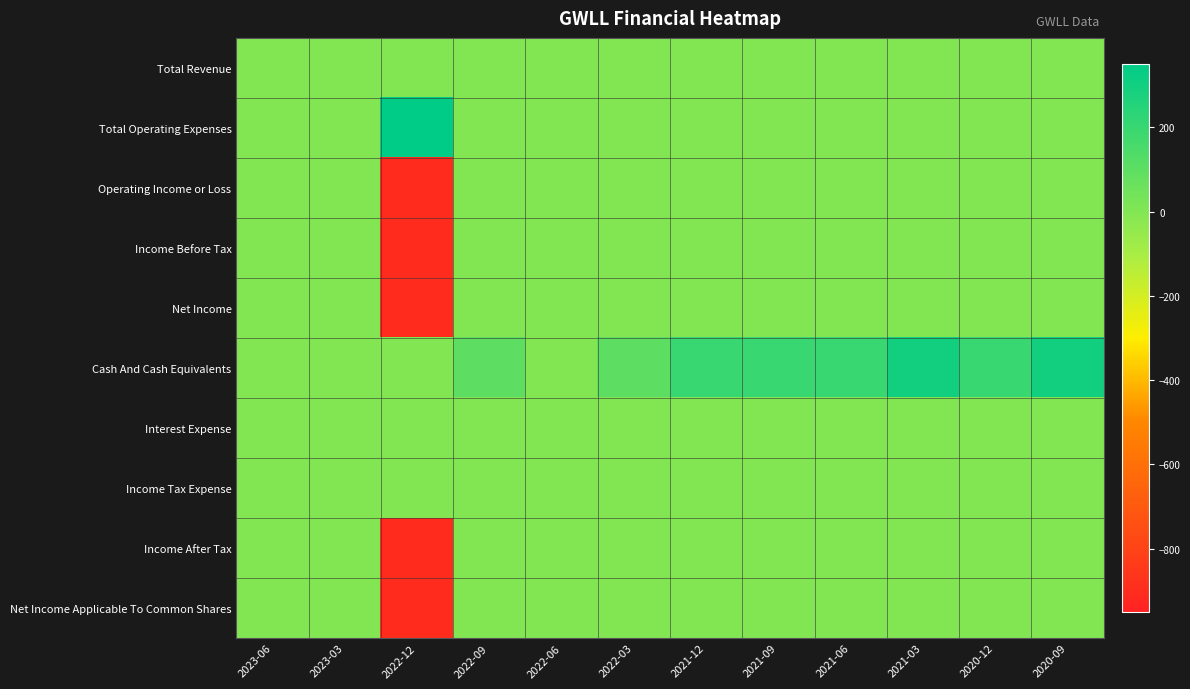

Rank the series by their maximum value, from lowest to highest.

Total Revenue, Operating Income or Loss, Income Before Tax, Net Income, Interest Expense, Income Tax Expense, Income After Tax, Net Income Applicable To Common Shares, Cash And Cash Equivalents, Total Operating Expenses